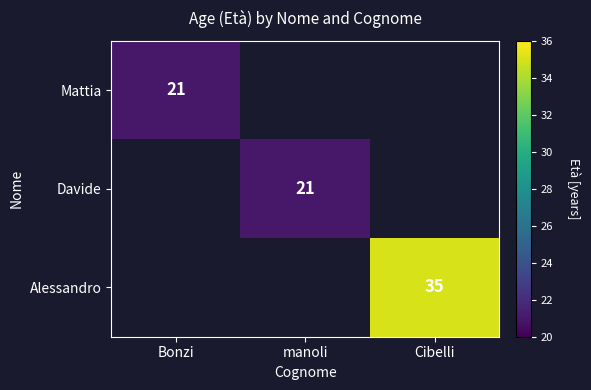

Is it true that Mattia equals 9 at Bonzi?

False